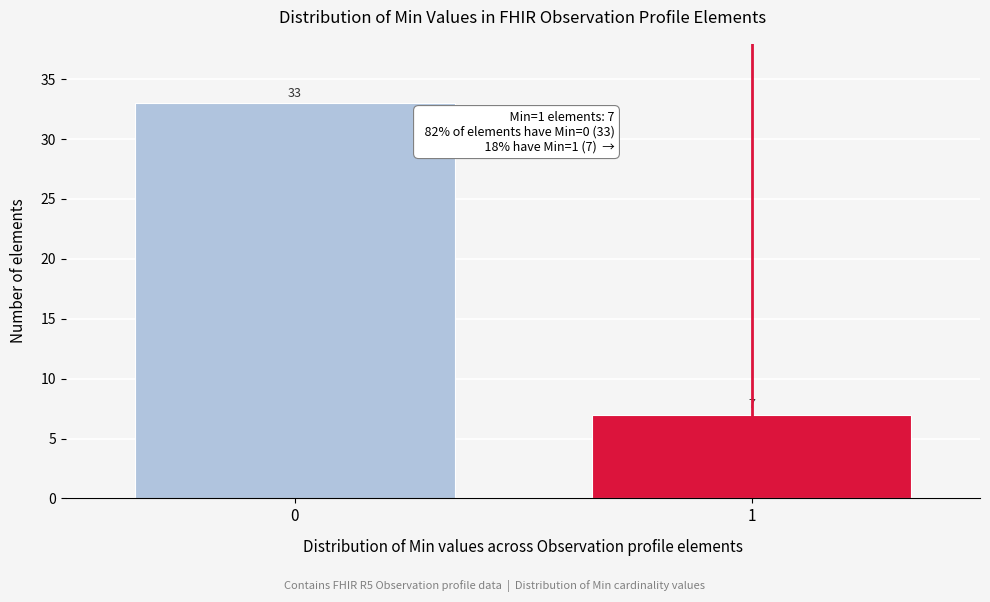

Reading right to left, extract all data points from this chart.

1=7	0=33